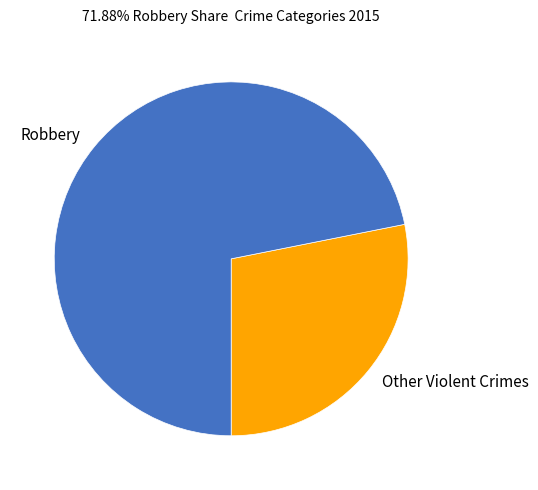

Which category has the biggest portion of the pie?

Robbery